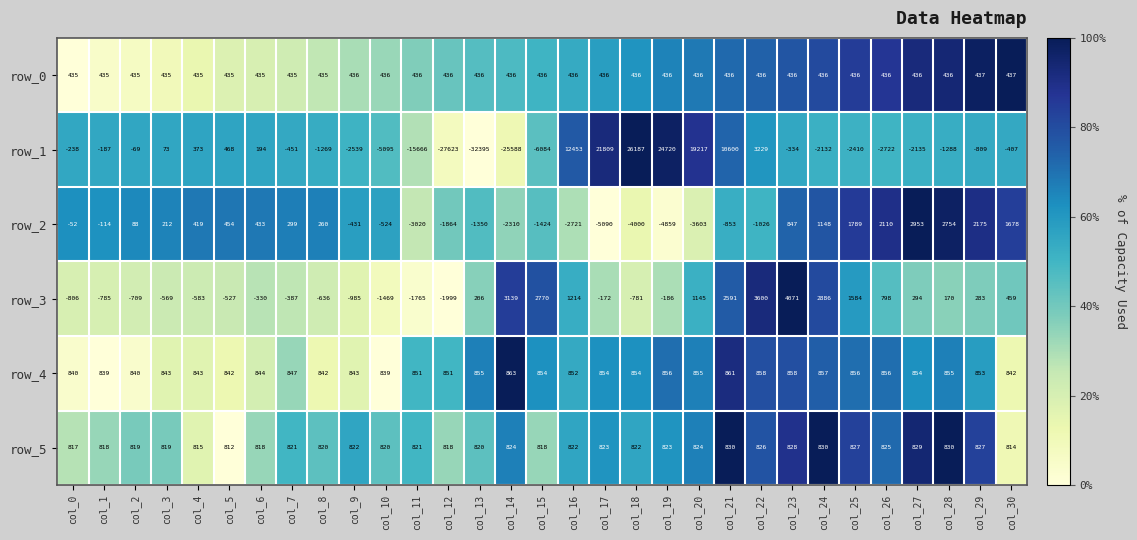

Is the value of row_3 at col_2 greater than the value of row_0 at col_28?

No